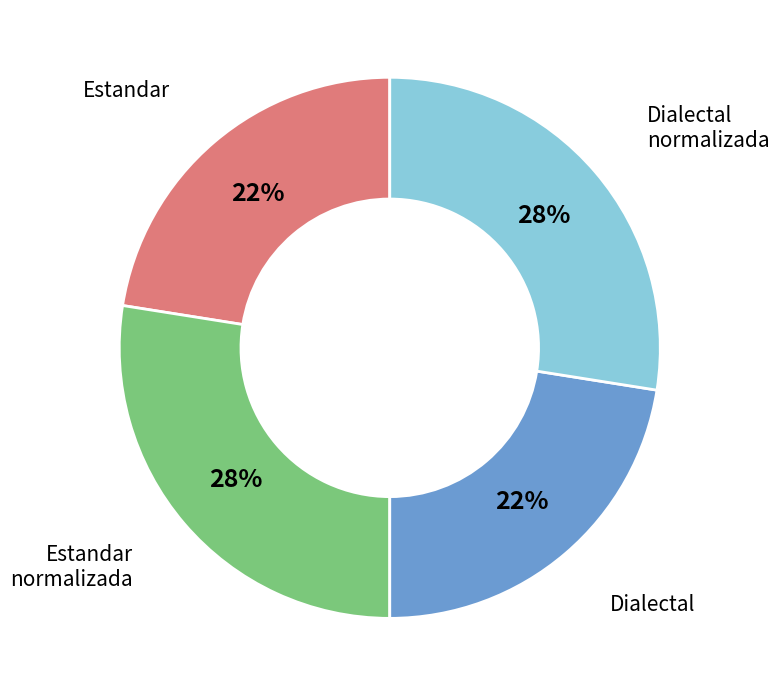

Is there a majority slice in this chart?

No